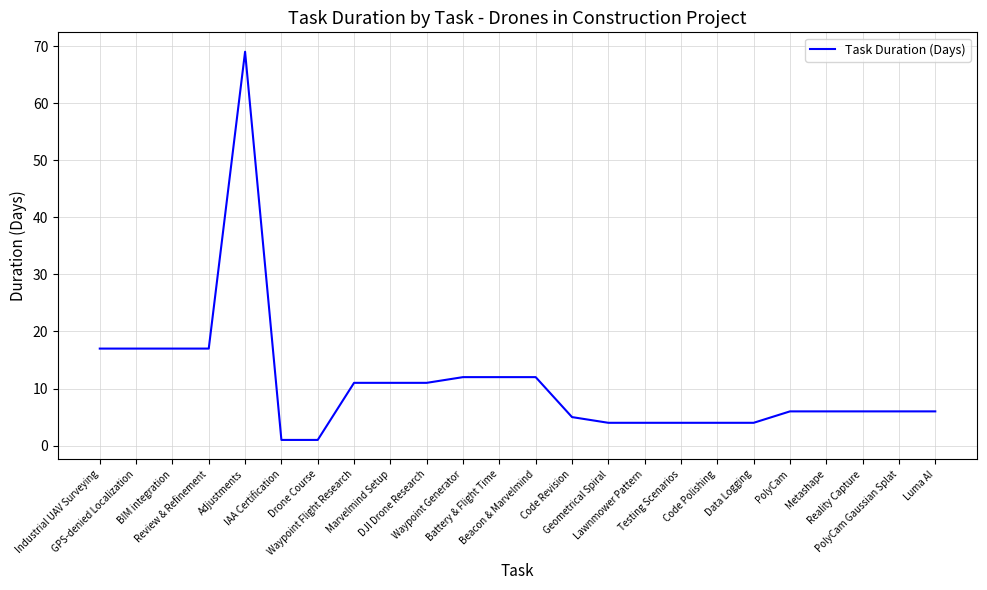

What is the difference between the maximum and minimum values?

68